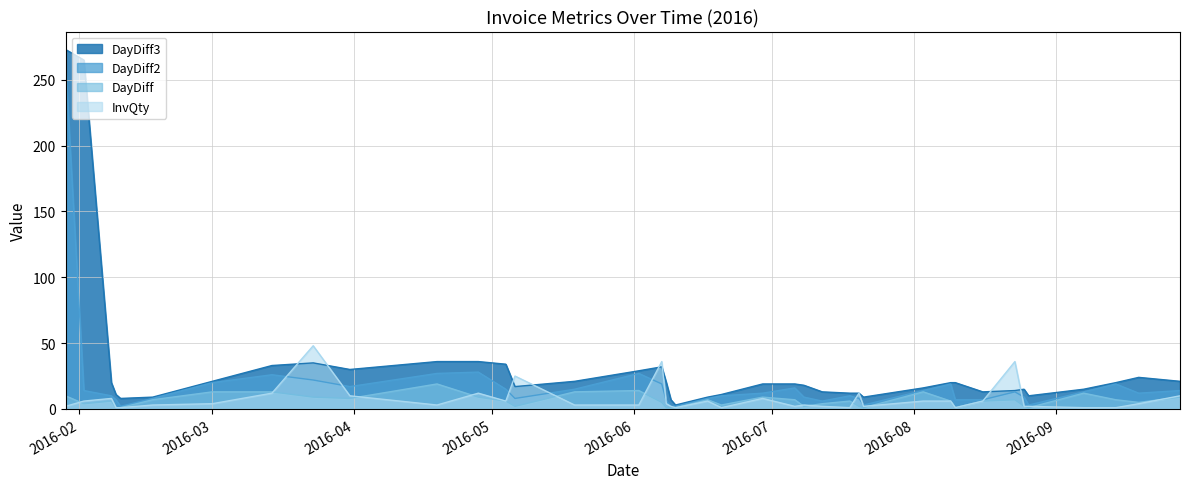

Between 2016-02-10 and 2016-06-02, which series saw the biggest shift?

DayDiff2